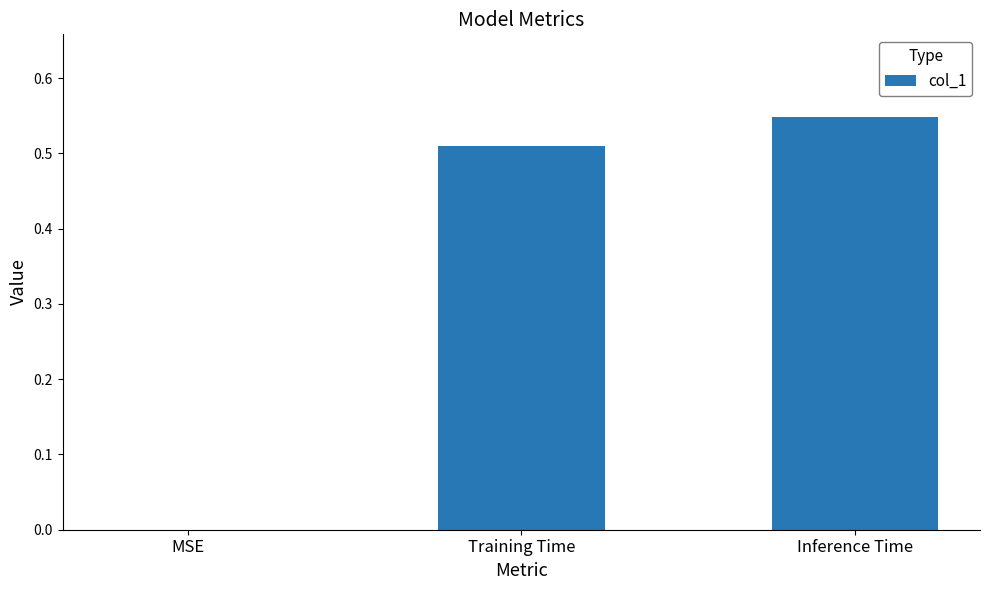

What is the sum of all values?

1.1